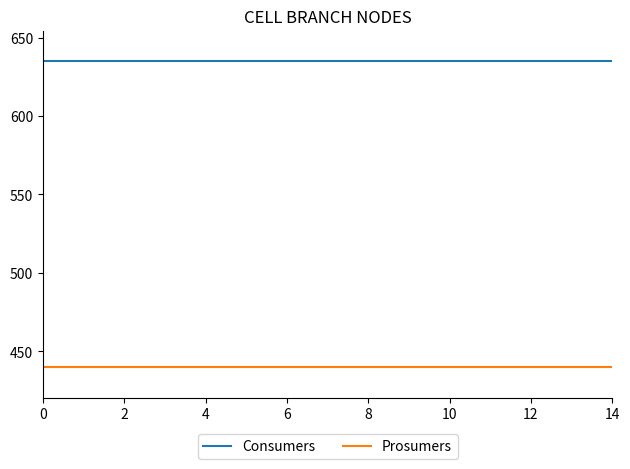

True or false: Prosumers and Consumers cross at least once.

False